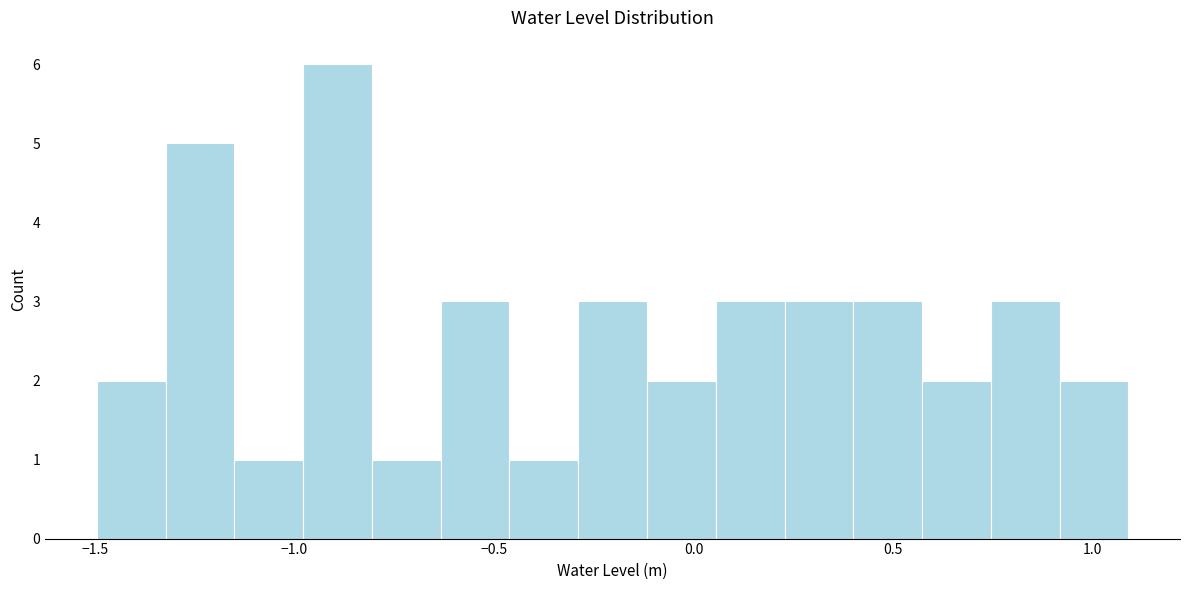

Read against the x-axis, roughly where is the centre of the tallest bar?

-0.90